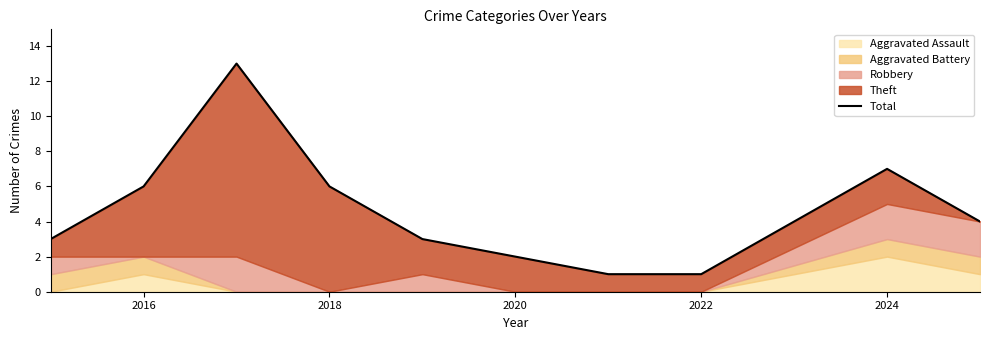

True or false: the data shows 10 at 2016.

False